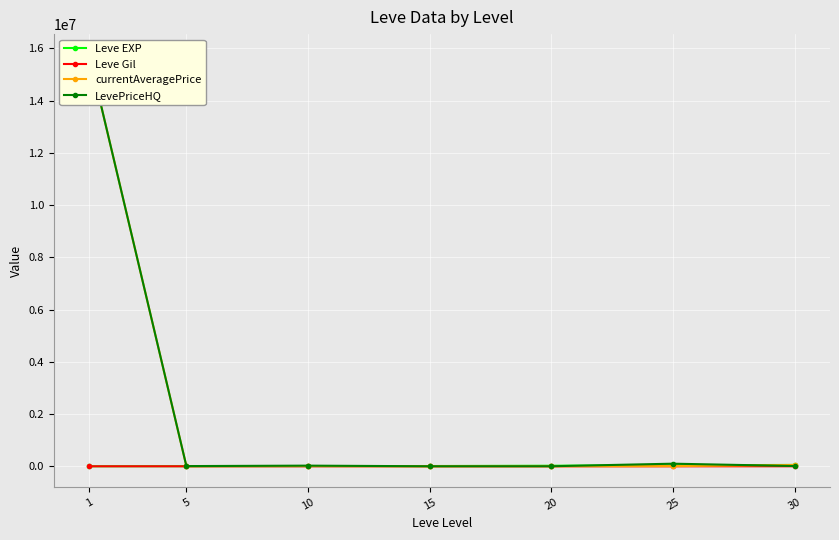

Which series has the largest total across all categories?

LevePriceHQ